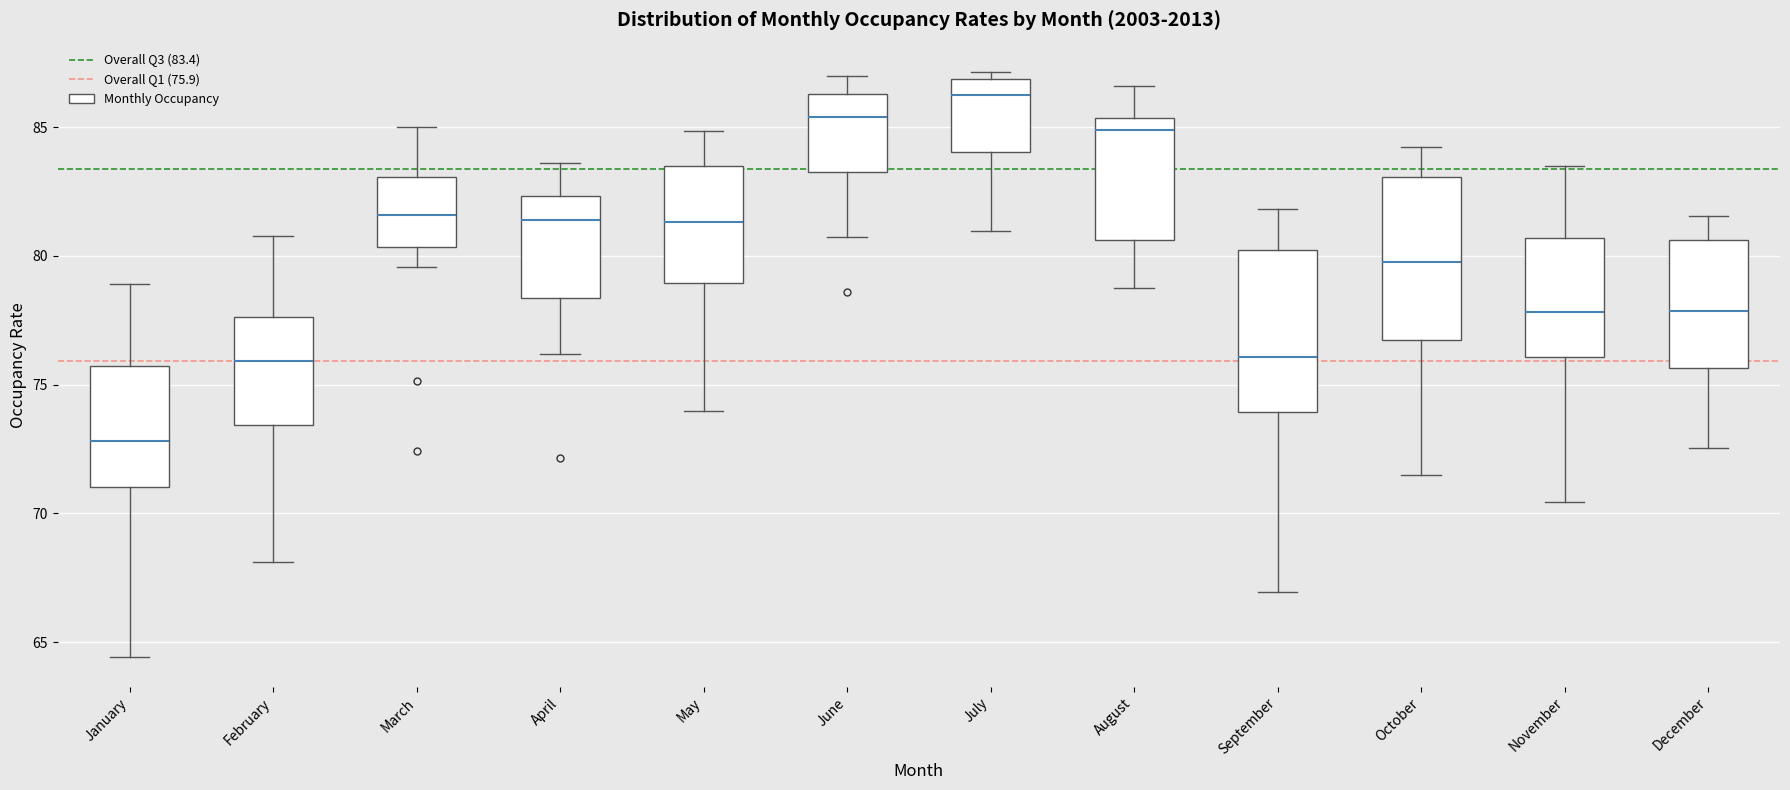

Reading left to right, transcribe this box plot: for each box, give where its median line is, the range the box spans, and where its two whiskers end, as read against the y-axis. The values are not printed on the chart, so give them approximately, as read against the axis.

January: median 73.0, box 71.0 to 75.5, whiskers 64.5 to 79.0
February: median 76.0, box 73.5 to 77.5, whiskers 68.0 to 81.0
March: median 81.5, box 80.5 to 83.0, whiskers 79.5 to 85.0
April: median 81.5, box 78.5 to 82.5, whiskers 76.0 to 83.5
May: median 81.5, box 79.0 to 83.5, whiskers 74.0 to 85.0
June: median 85.5, box 83.5 to 86.5, whiskers 80.5 to 87.0
July: median 86.0, box 84.0 to 87.0, whiskers 81.0 to 87.0 (just above the box's upper edge)
August: median 85.0, box 80.5 to 85.5, whiskers 78.5 to 86.5
September: median 76.0, box 74.0 to 80.0, whiskers 67.0 to 82.0
October: median 80.0, box 76.5 to 83.0, whiskers 71.5 to 84.0
November: median 78.0, box 76.0 to 80.5, whiskers 70.5 to 83.5
December: median 78.0, box 75.5 to 80.5, whiskers 72.5 to 81.5